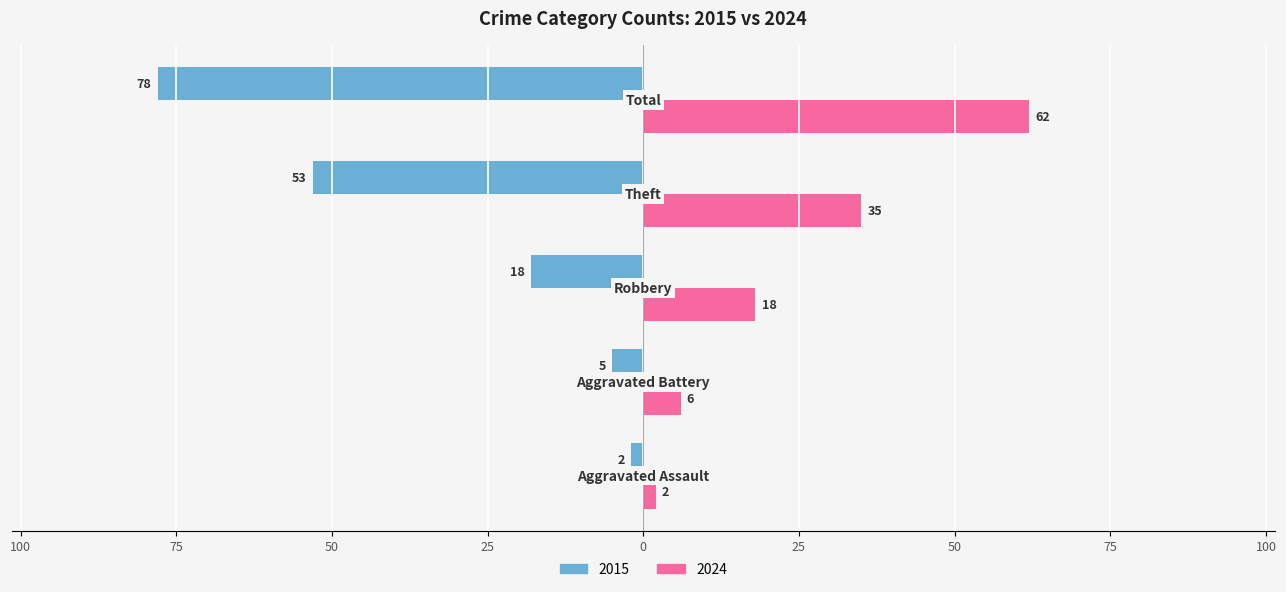

What are all the series names shown in the legend?

2015, 2024